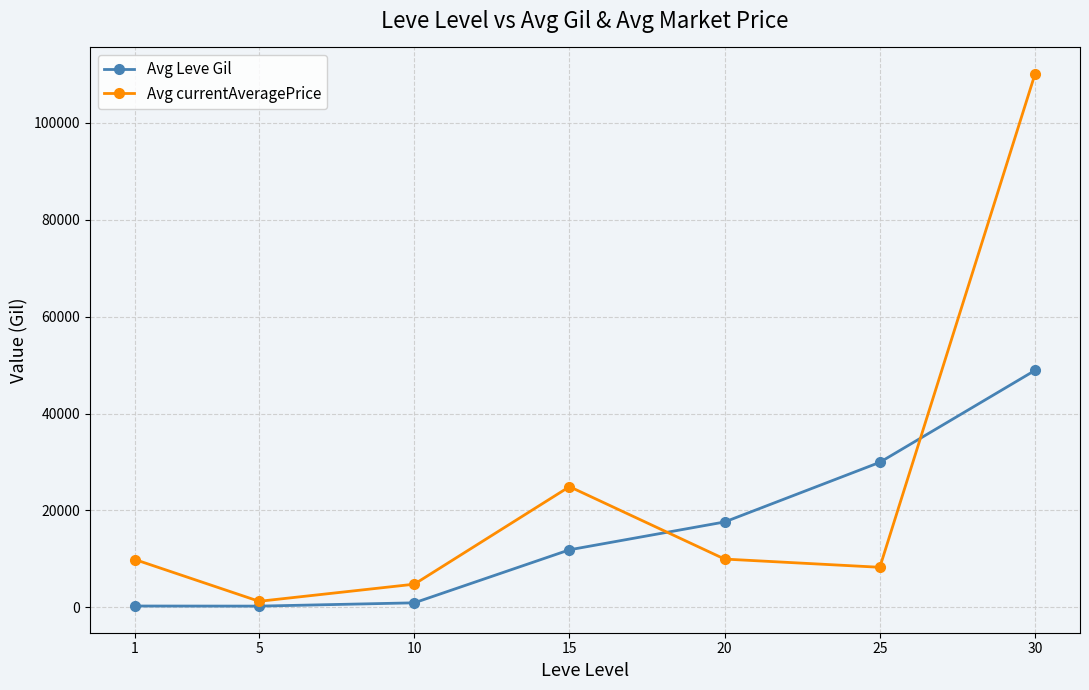

List the series in order of their overall mean, lowest first.

Avg Leve Gil, Avg currentAveragePrice